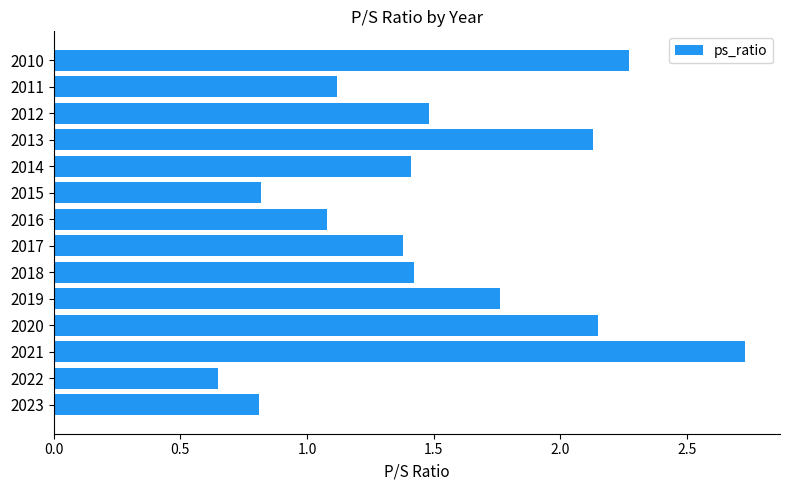

Which has a higher value, 2014 or 2012?

2012